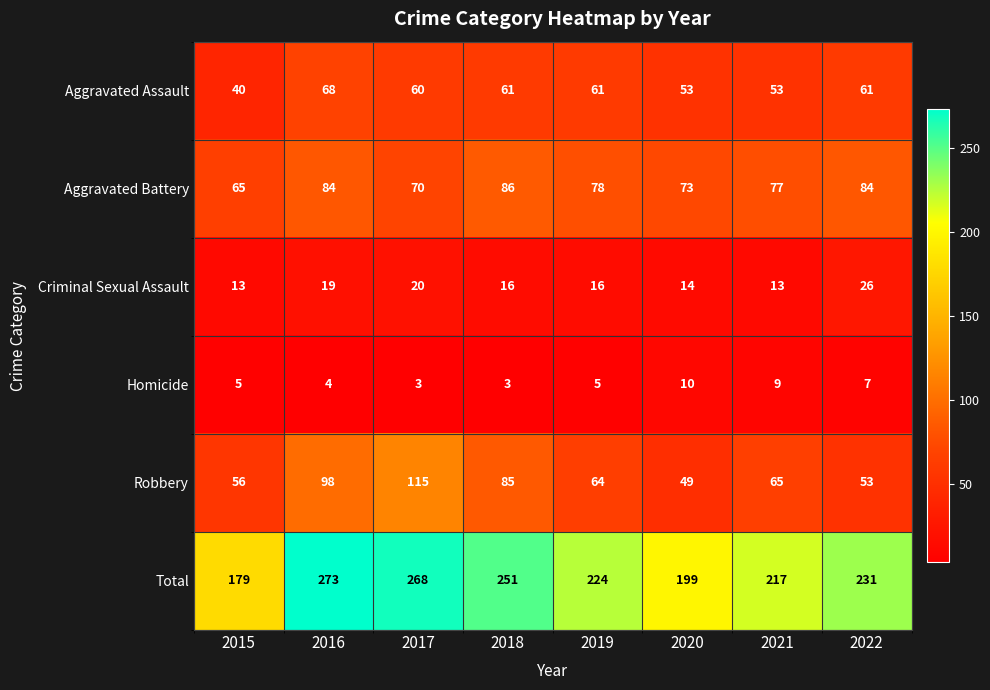

Which series has the largest total across all categories?

Total